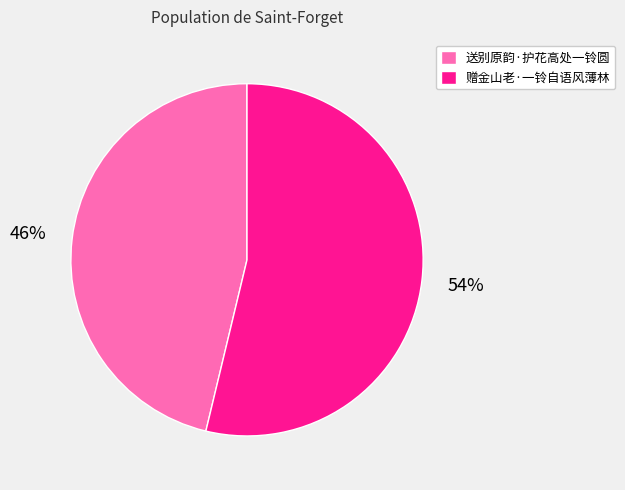

Rank the categories by value from highest to lowest.

赠金山老·一铃自语风薄林, 送别原韵·护花高处一铃圆